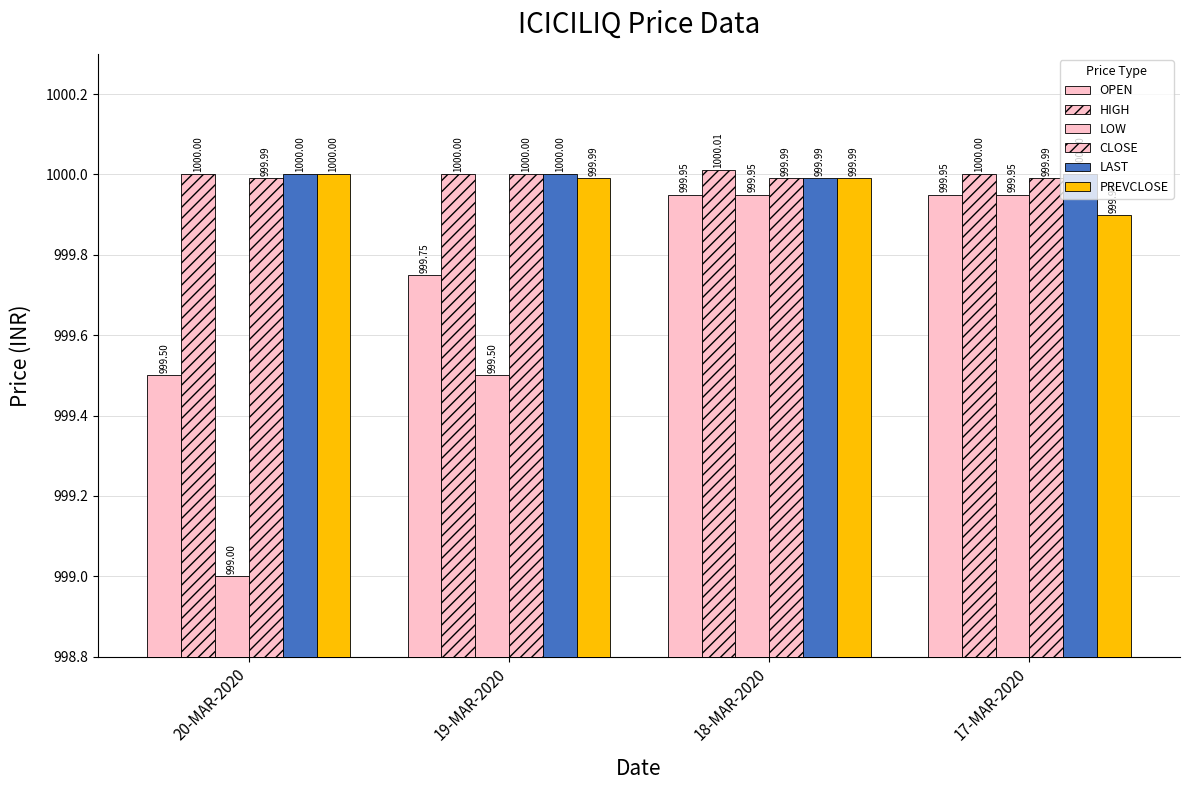

What is the minimum value for PREVCLOSE?

999.9